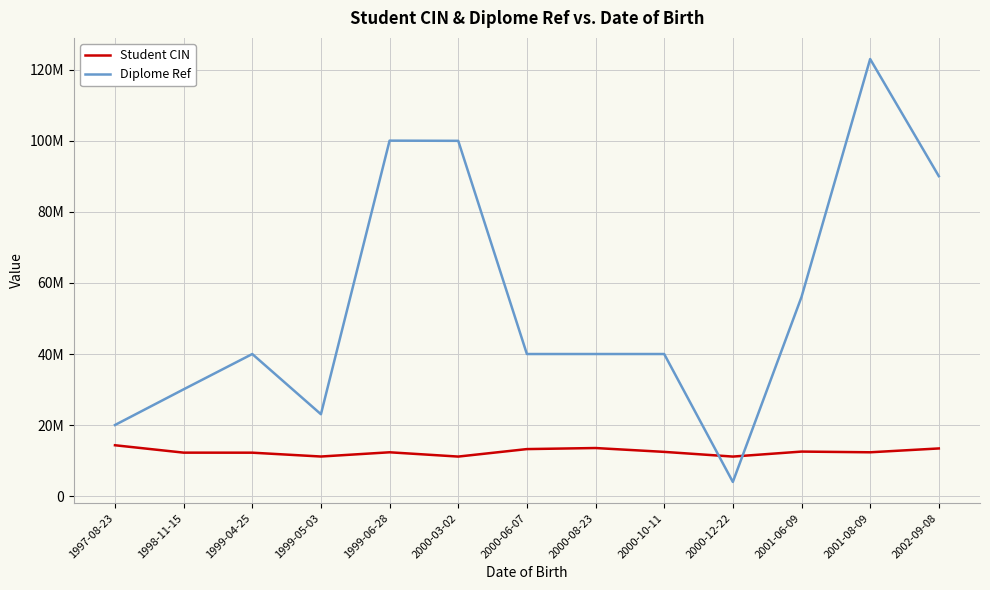

Reading left to right, extract all data points from this chart.

Student CIN: 14325879	12245378	12233445	11154873	12345677	11138866	13245879	13542987	12459874	11138855	12543789	12345678	13425879
Diplome Ref: 20023014	30065041	40002077	23056024	100055066	100002003	40002077	40002077	40002077	4001022	56058099	123024033	90063086